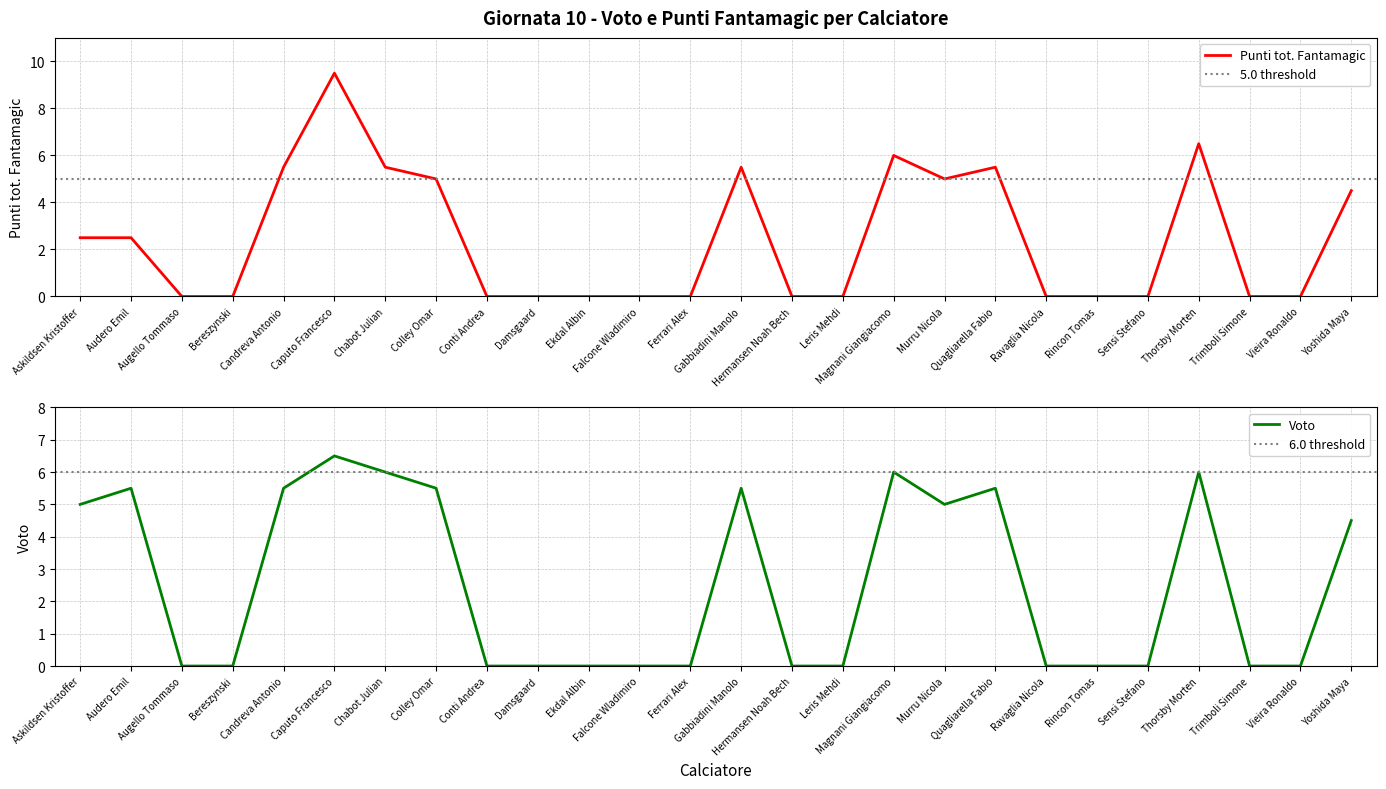

The Voto series shows 3.3 at Augello Tommaso. True or false?

False